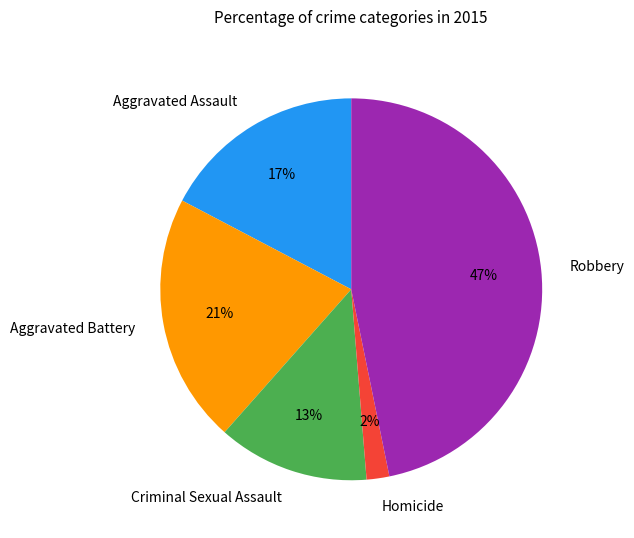

Which slice is the smallest?

Homicide